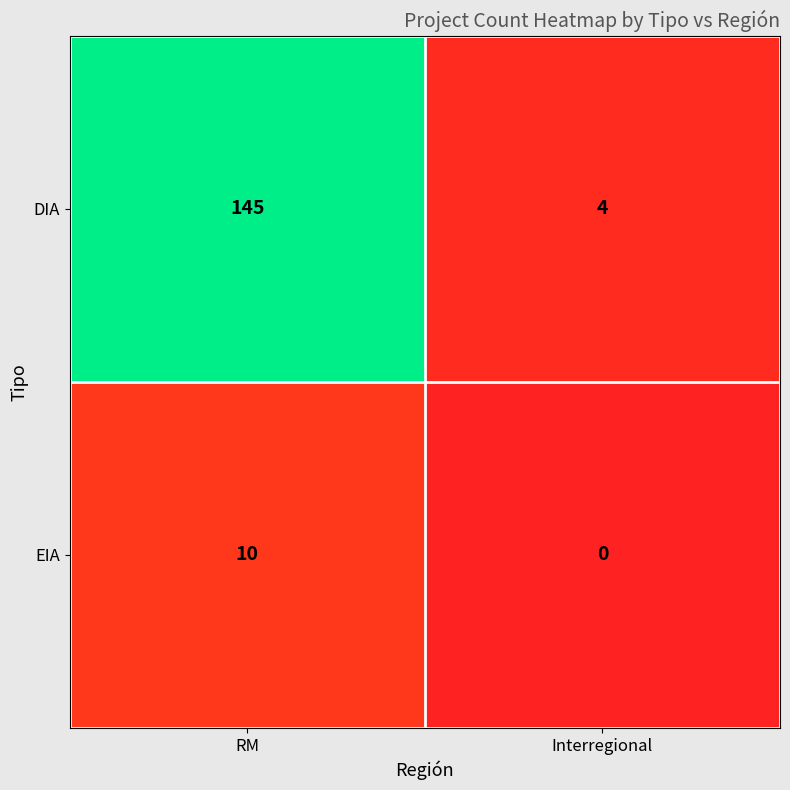

At which label does DIA reach its peak?

RM